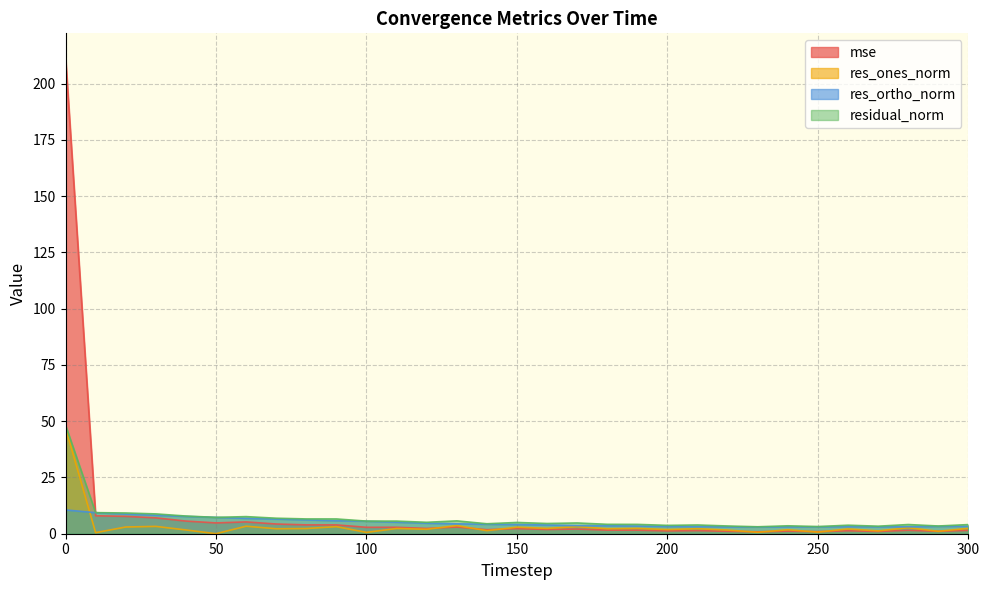

How many lines are shown in the chart?

4